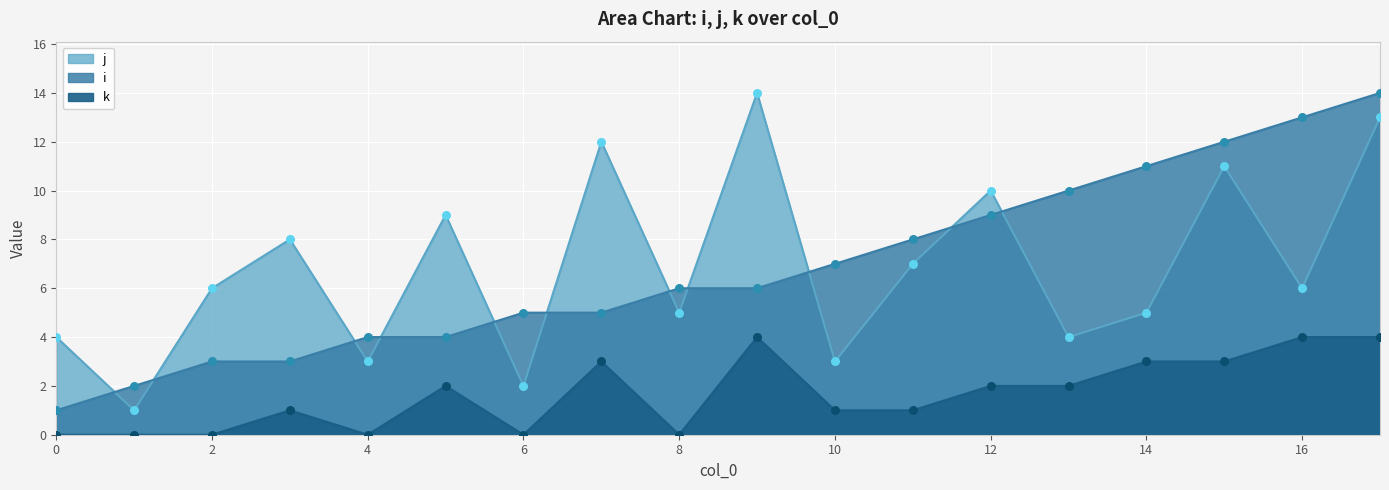

Which series has the widest spread of Y values?

i